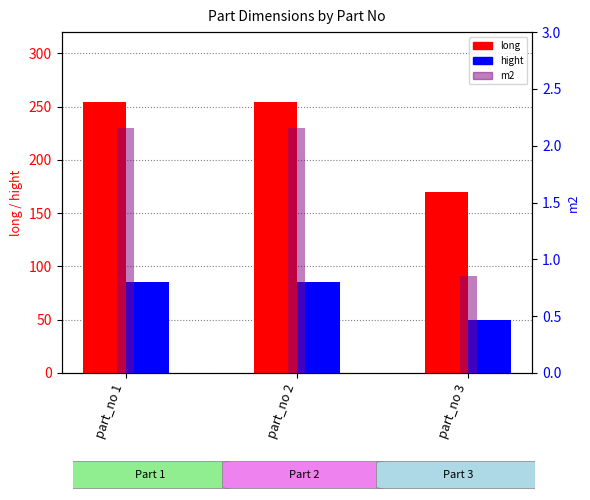

True or false: m2 has a value of 0.8 at part_no 3.

True